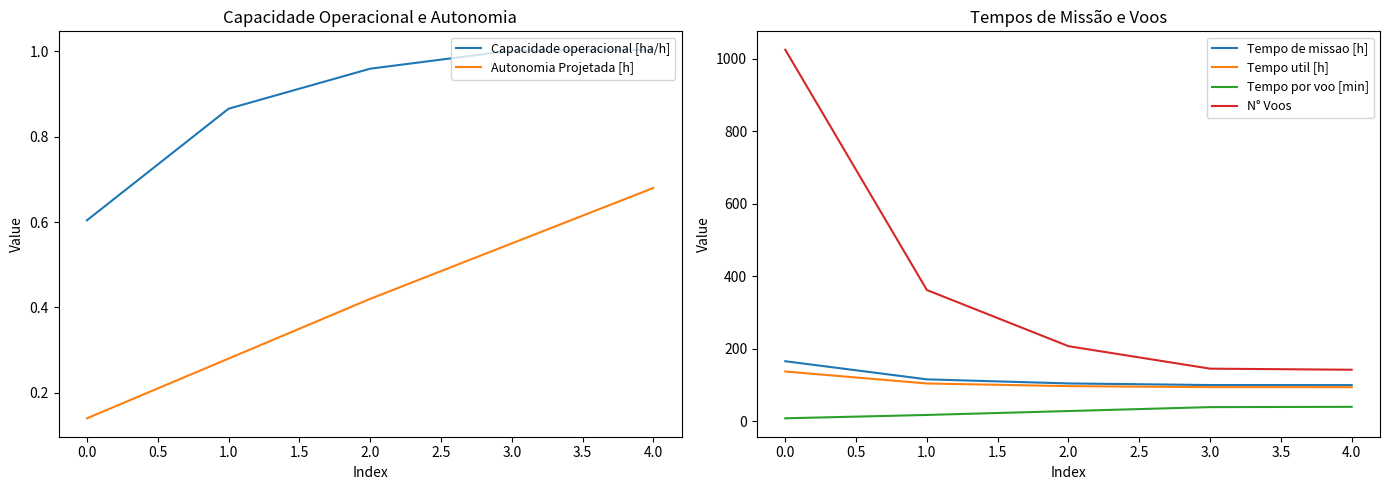

Where does the N° Voos series first go above 207?

0.0